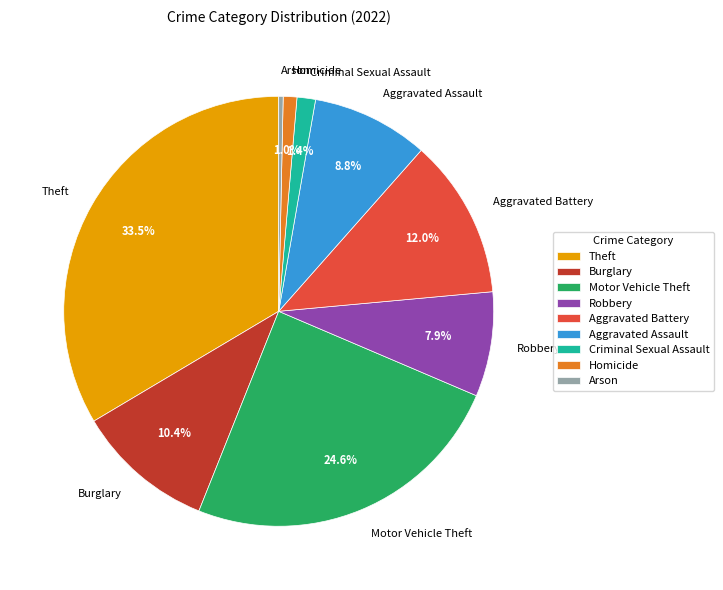

How many segments does this pie chart have?

9